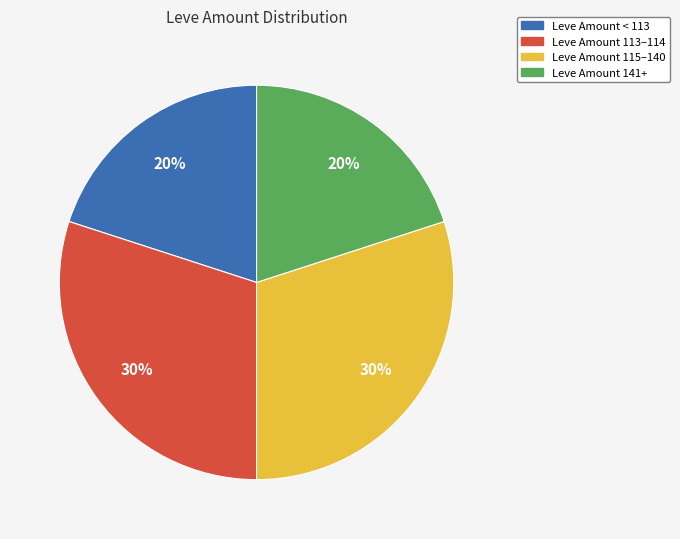

Is there any slice that represents more than half of the pie?

No